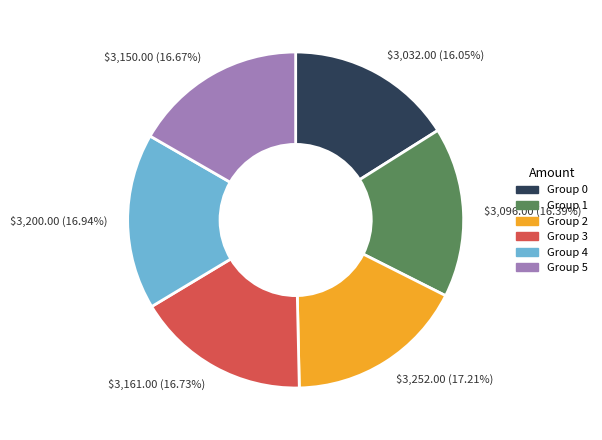

Does $3,200.00 (16.94%) account for over 50% of the chart?

No